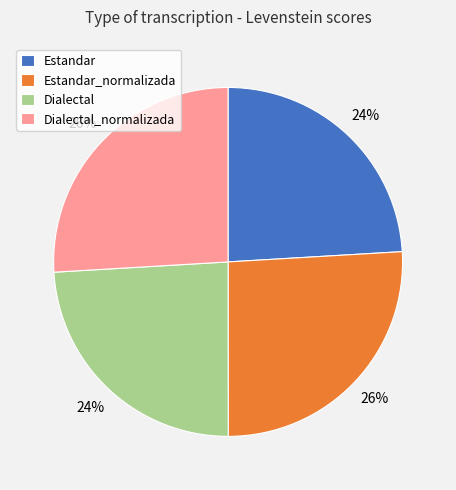

Approximately how many times larger is the value at Estandar_normalizada compared to Dialectal?

1.1